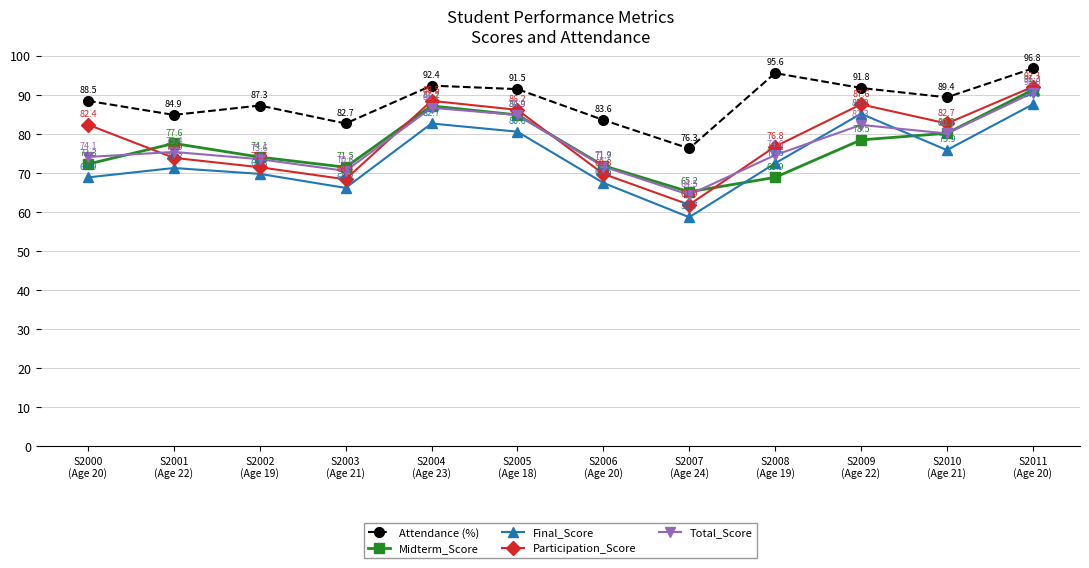

True or false: Participation_Score and Final_Score cross at least once.

False